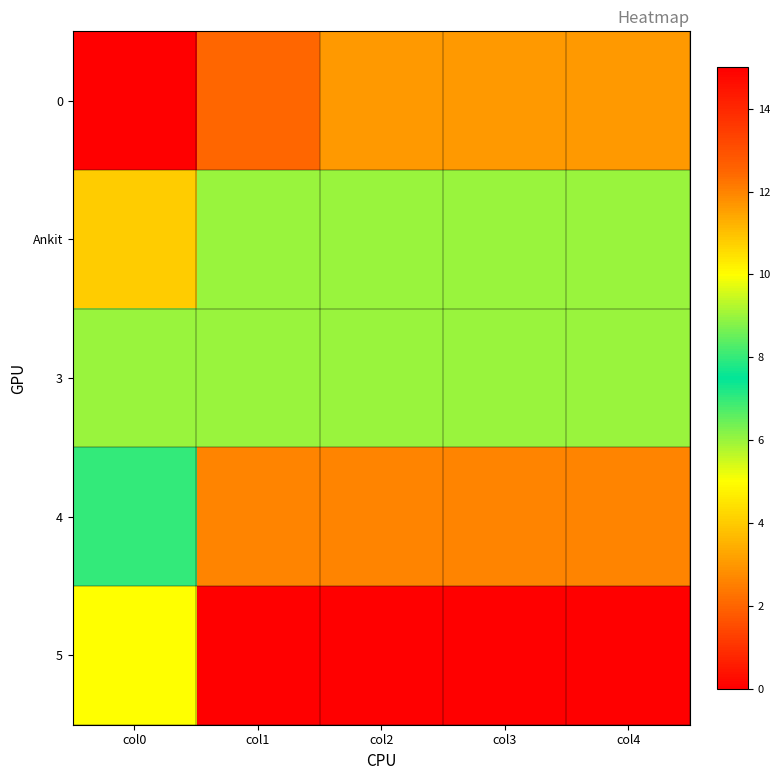

What is the total value across all series at col4?

45